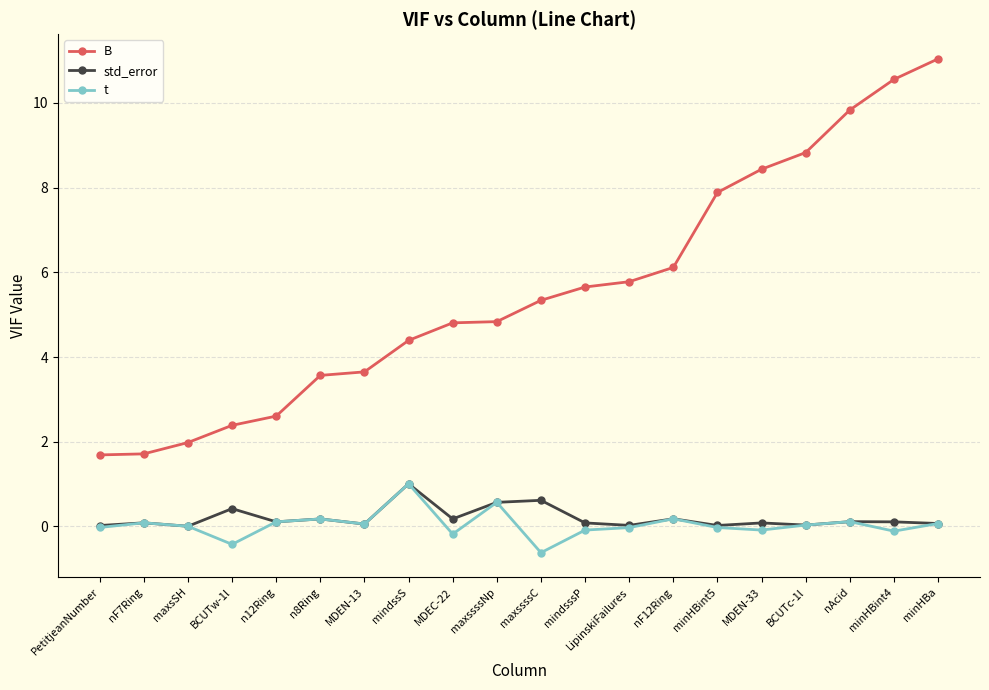

The value of std_error at mindssS is 1.0. True or false?

True